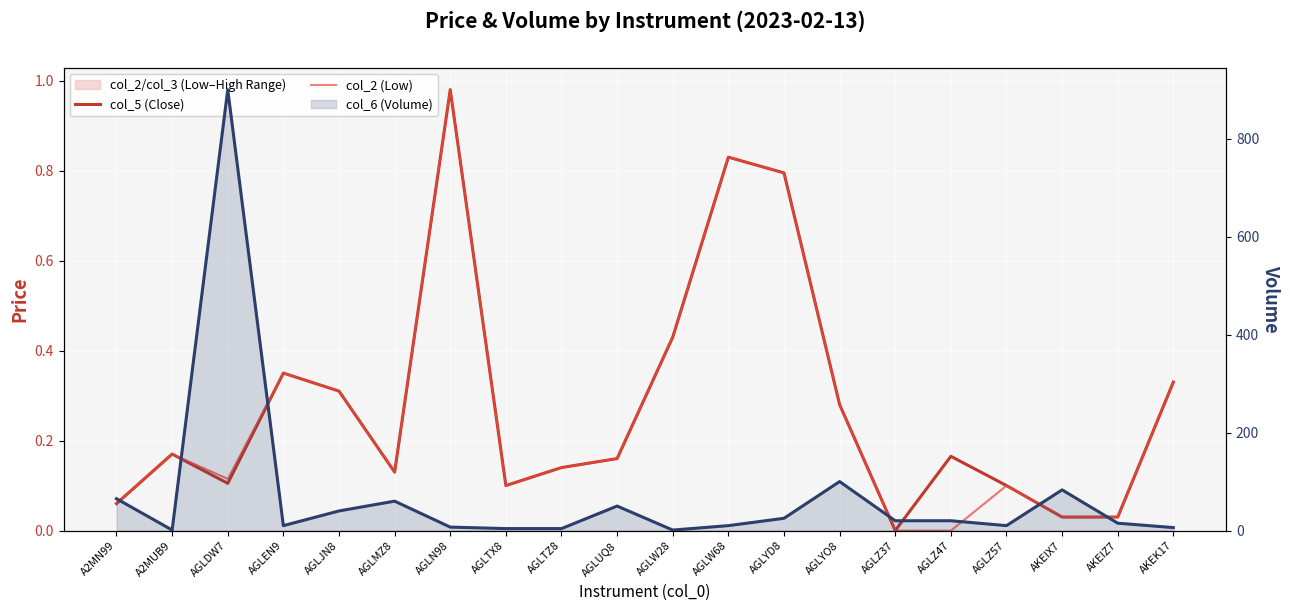

True or false: col_6 (Volume) line and col_2 (Low) intersect in this chart.

False